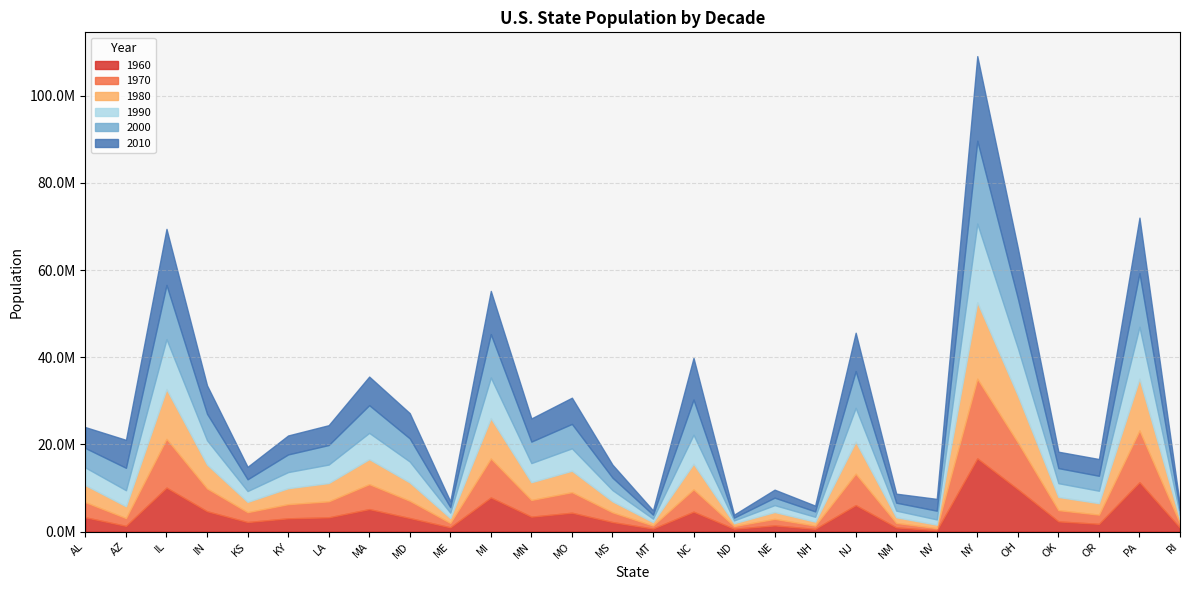

At which category is the sum across all series the highest?

NY